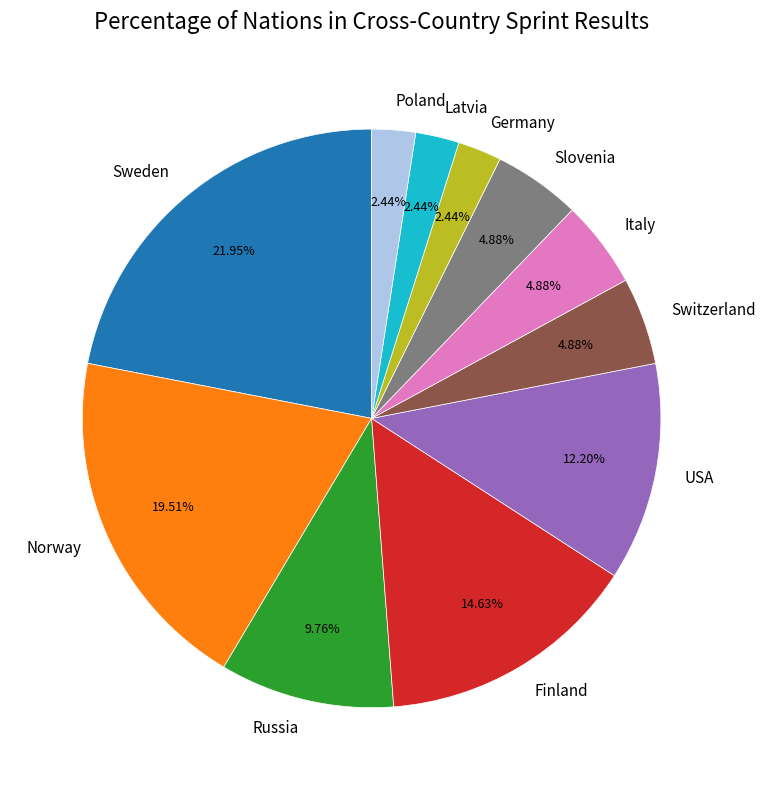

What is the largest slice in the pie chart?

Sweden